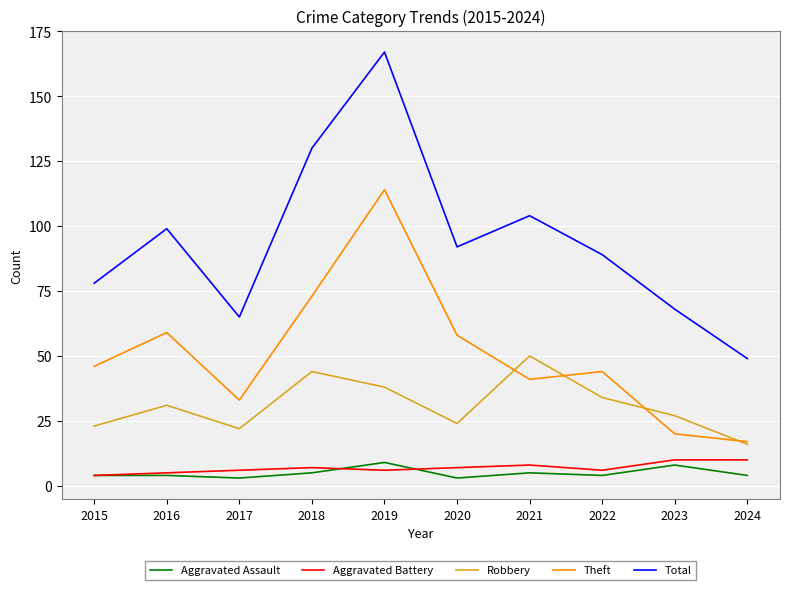

How many interior local valleys does the Total series have?

2